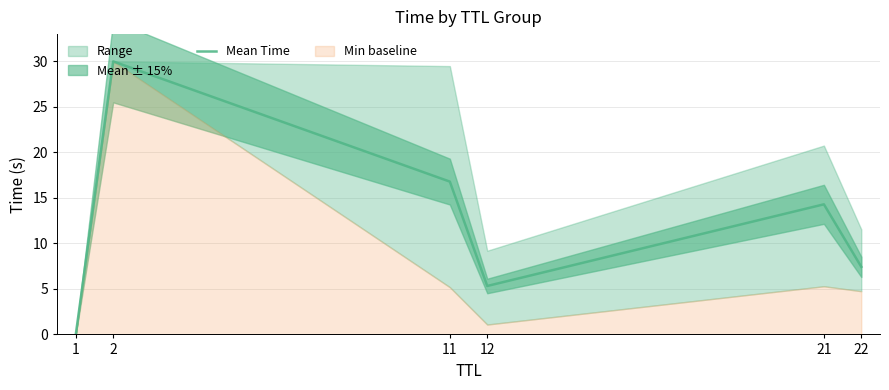

List the labels in order of value, largest first.

2, 11, 21, 22, 12, 1